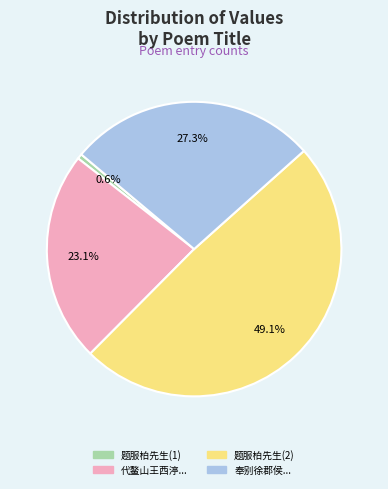

Is there a majority slice in this chart?

No